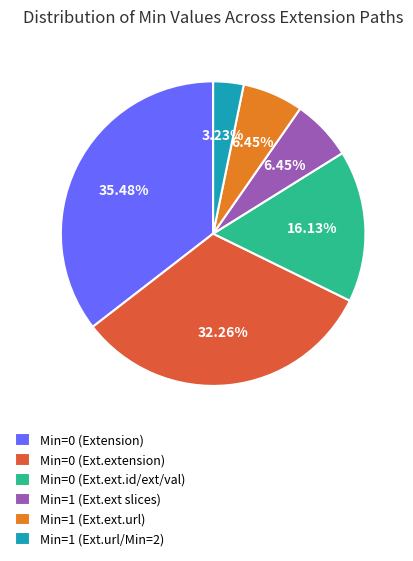

Which category has the smallest portion of the pie?

Min=1 (Ext.url/Min=2)